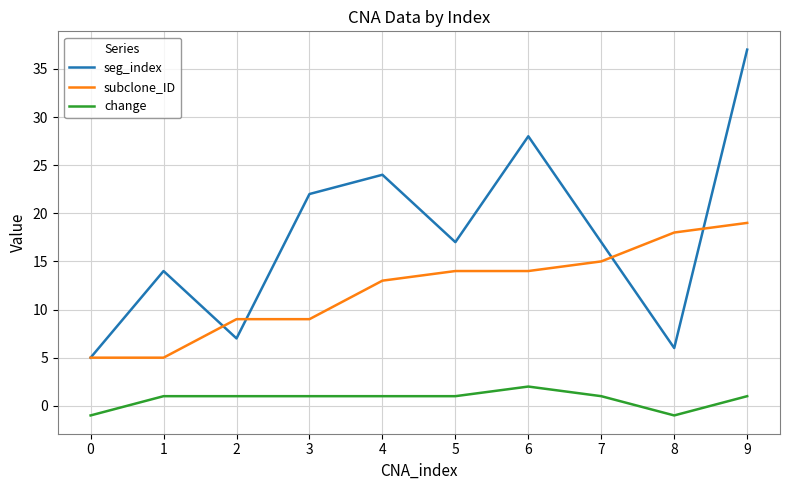

At which category is the sum across all series the highest?

9